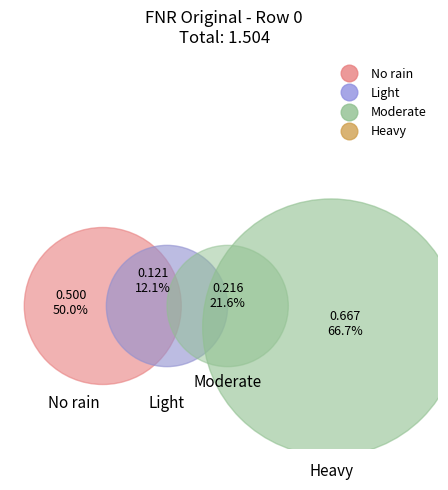

What percentage is NOT represented by 3?

90.4%